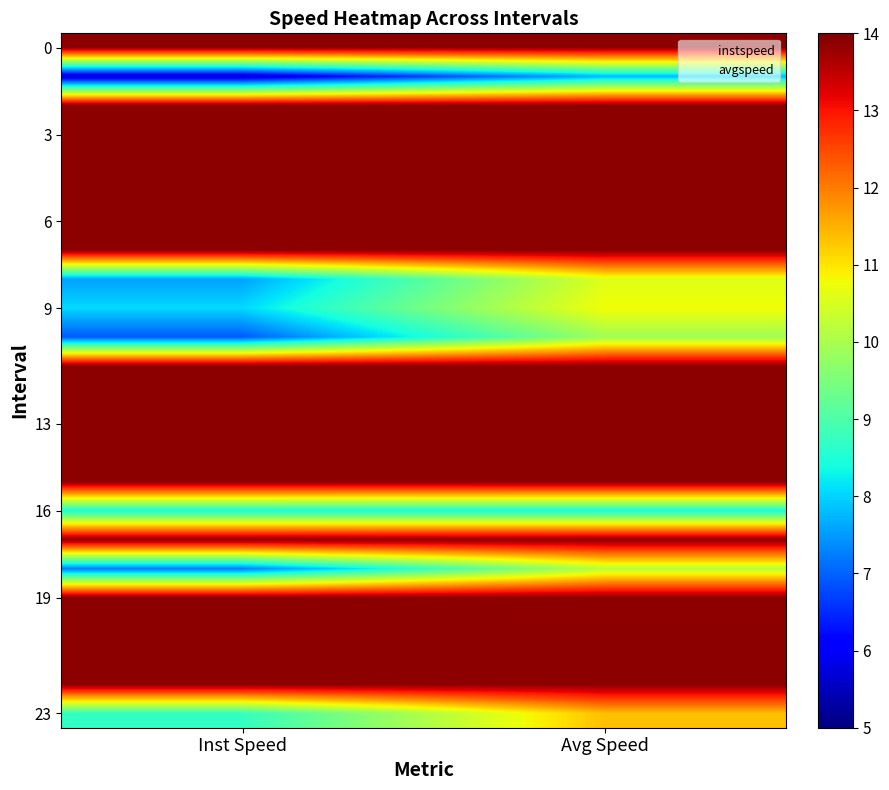

At which category is the sum across all series the highest?

Avg Speed